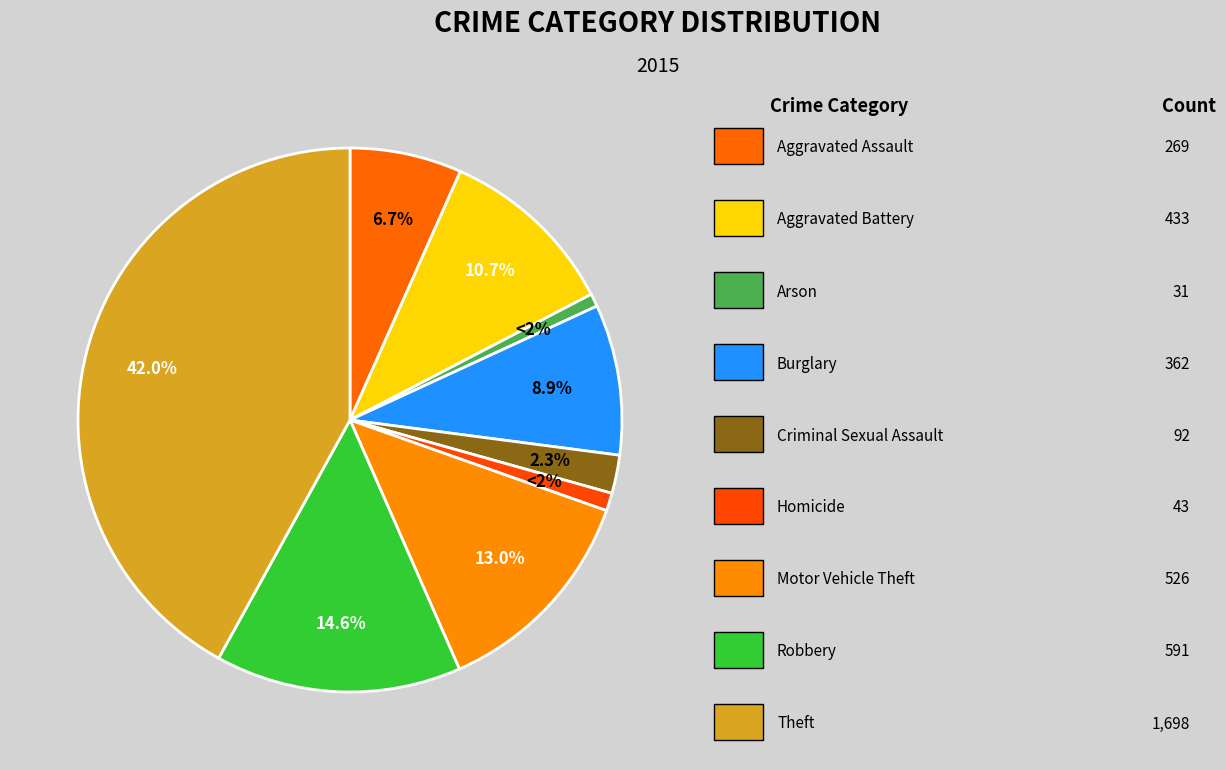

How much of the chart is everything except Aggravated Assault?

93.3%